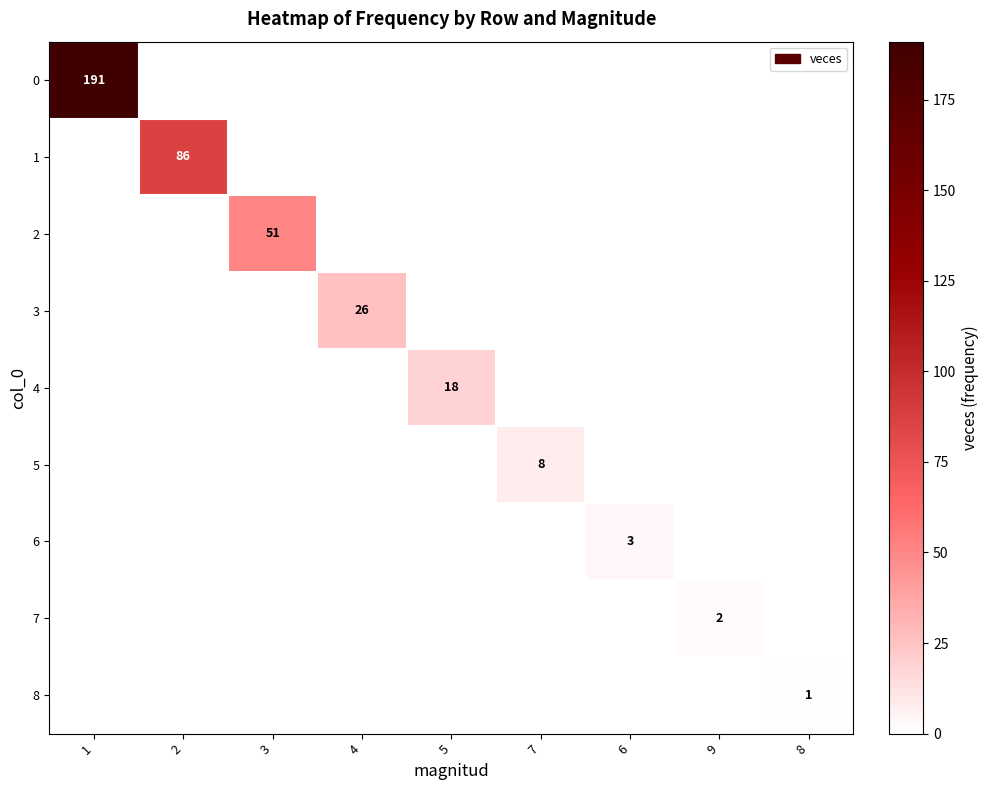

Rank the series at 7 from lowest to highest value.

0, 1, 2, 3, 4, 6, 7, 8, 5